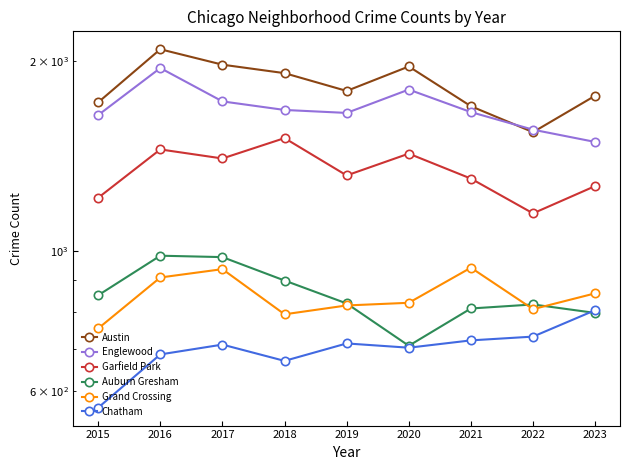

Reading right to left, list all the values displayed in this chart.

Austin: 2023=1761	2022=1542	2021=1695	2020=1959	2019=1792	2018=1912	2017=1972	2016=2086	2015=1719
Englewood: 2023=1488	2022=1556	2021=1659	2020=1801	2019=1654	2018=1672	2017=1725	2016=1948	2015=1641
Garfield Park: 2023=1267	2022=1147	2021=1302	2020=1426	2019=1317	2018=1509	2017=1401	2016=1448	2015=1214
Auburn Gresham: 2023=798	2022=823	2021=811	2020=708	2019=826	2018=898	2017=978	2016=983	2015=851
Grand Crossing: 2023=857	2022=809	2021=941	2020=828	2019=820	2018=794	2017=936	2016=908	2015=754
Chatham: 2023=806	2022=732	2021=722	2020=703	2019=714	2018=670	2017=711	2016=686	2015=565